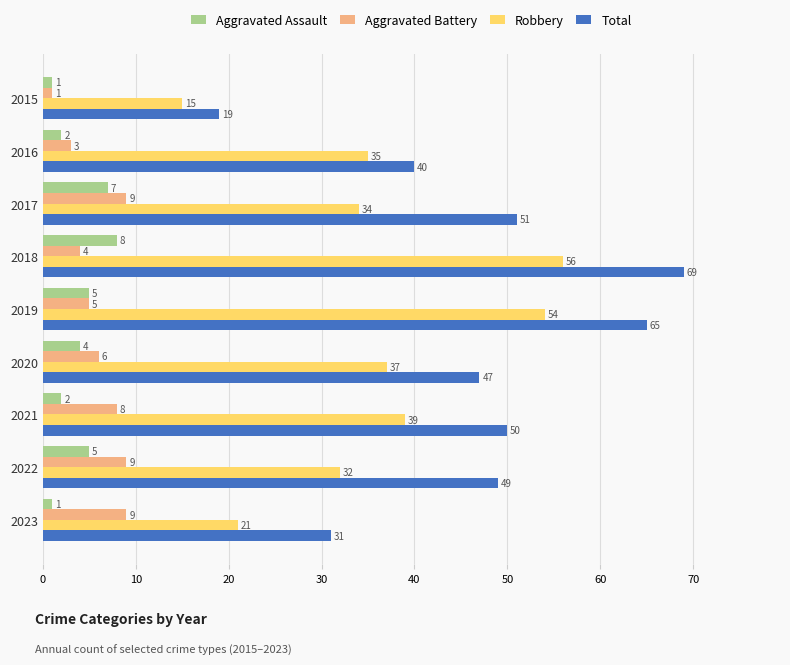

Count the number of categories in the chart.

9